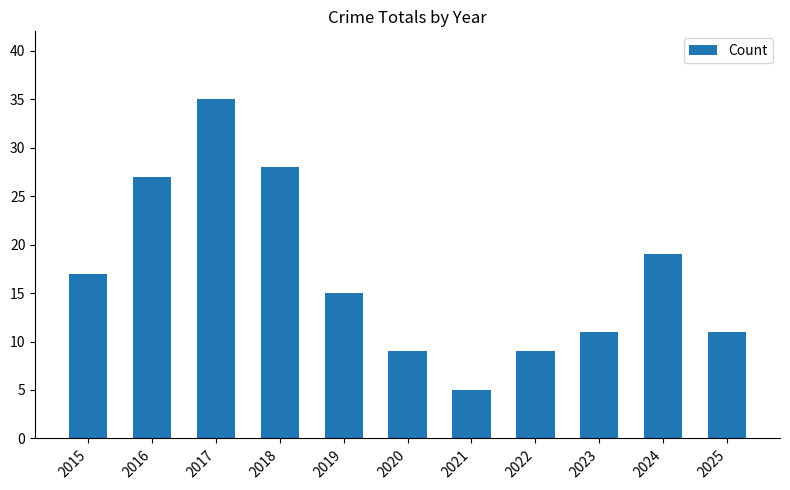

What is the difference between the second highest and second lowest values?

19